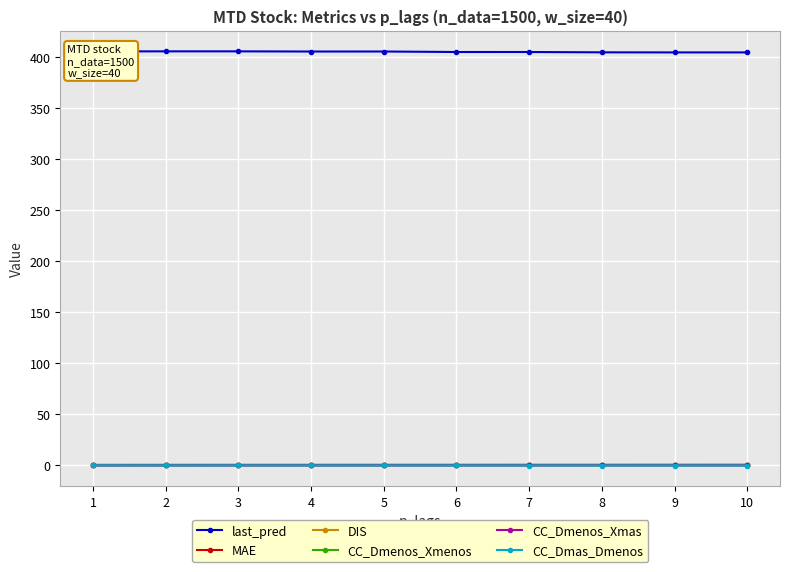

What are all the series names shown in the legend?

last_pred, MAE, DIS, CC_Dmenos_Xmenos, CC_Dmenos_Xmas, CC_Dmas_Dmenos